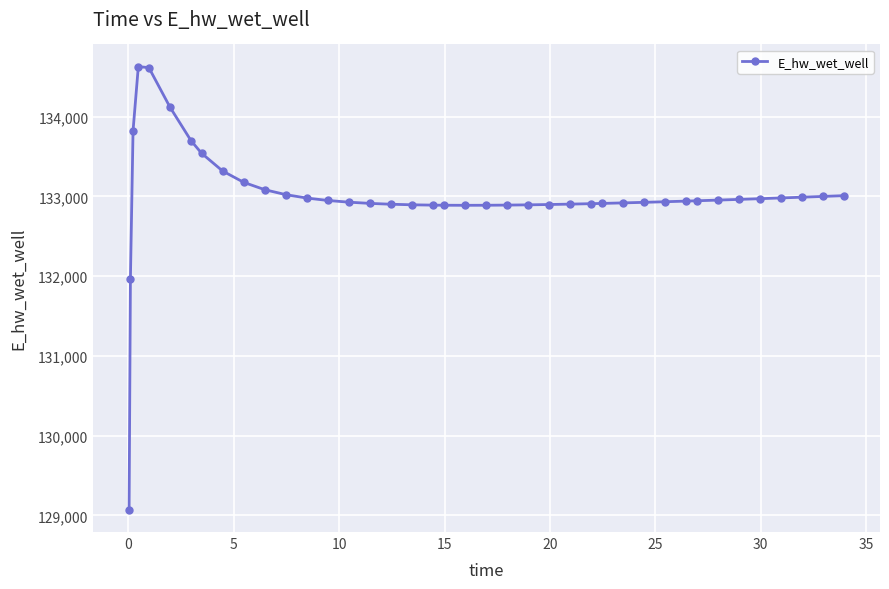

How many data points are less than 132945?

20